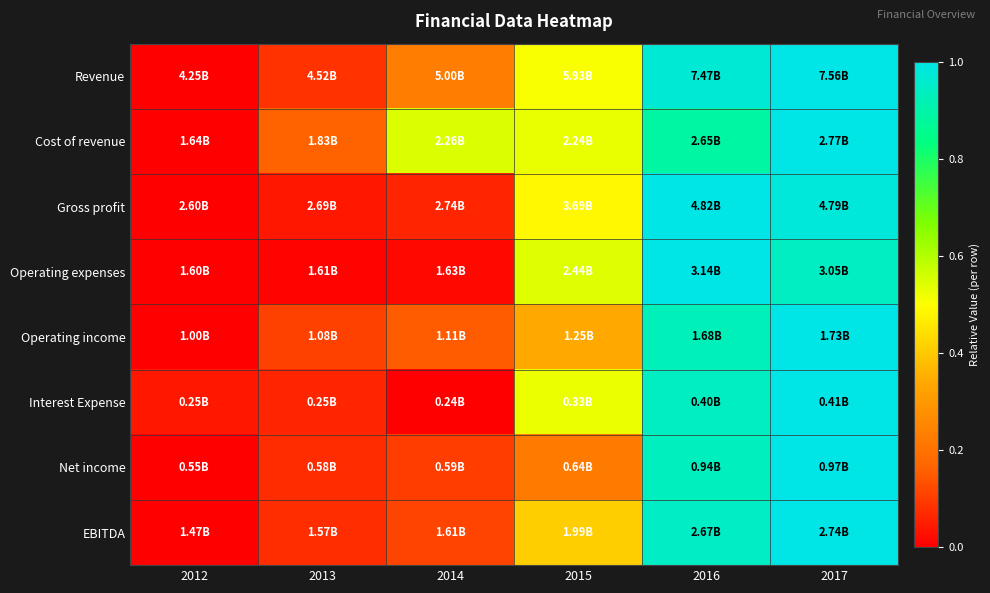

At which category does the chart reach its peak across all series?

2017